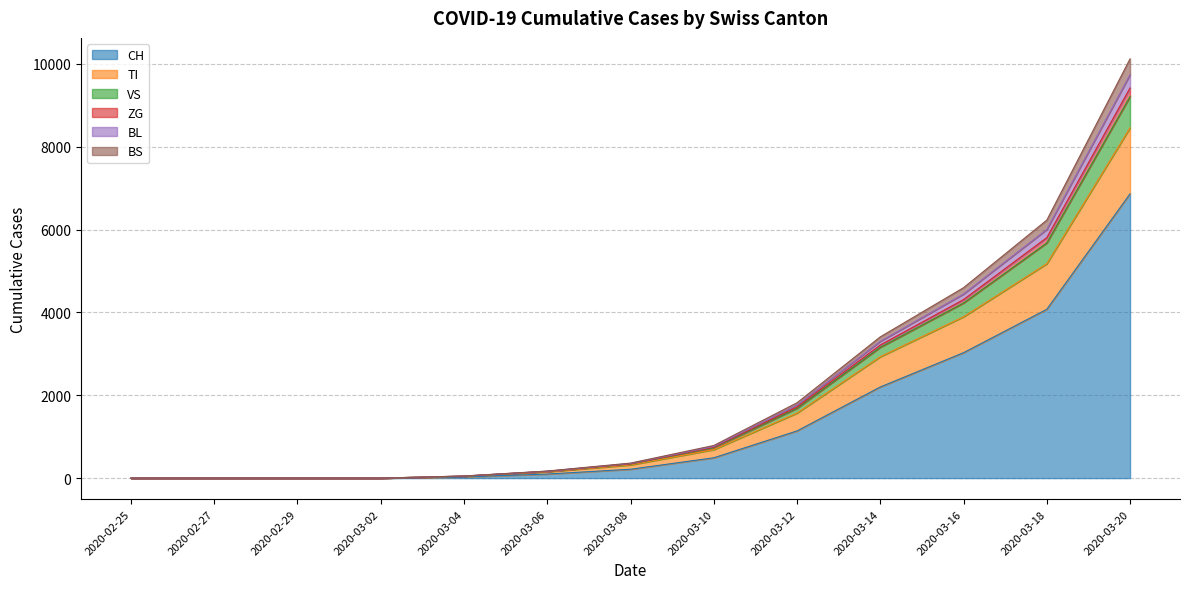

Where is CH nearest to the value 3431?

2020-03-16